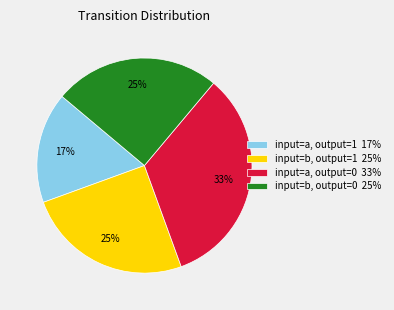

To the nearest percent, what is the average slice percentage?

25%